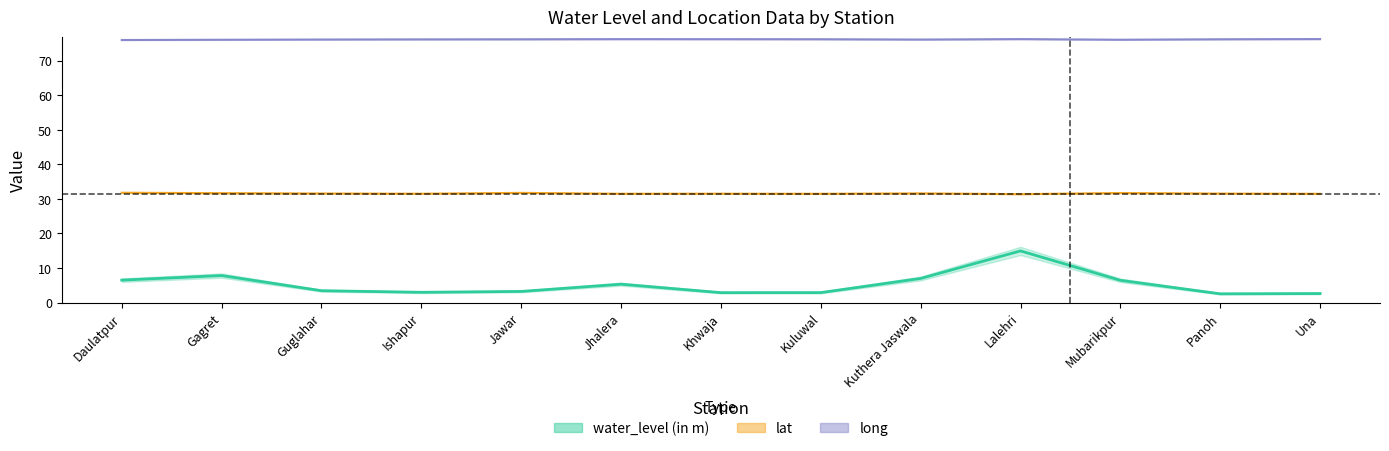

How many interior local valleys does the lat series have?

4